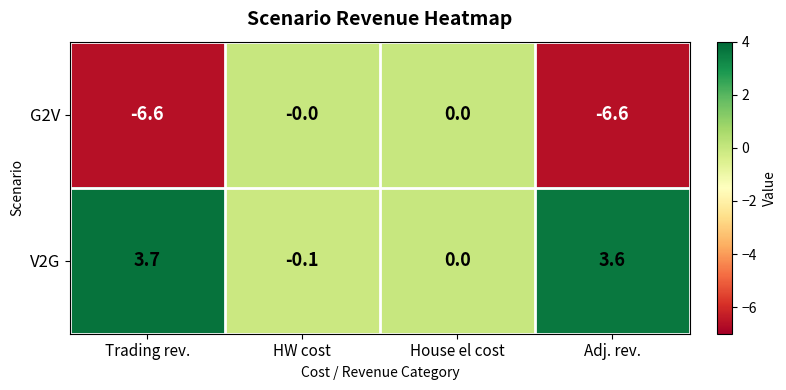

What is the total value across all series at Adj. rev.?

-3.0